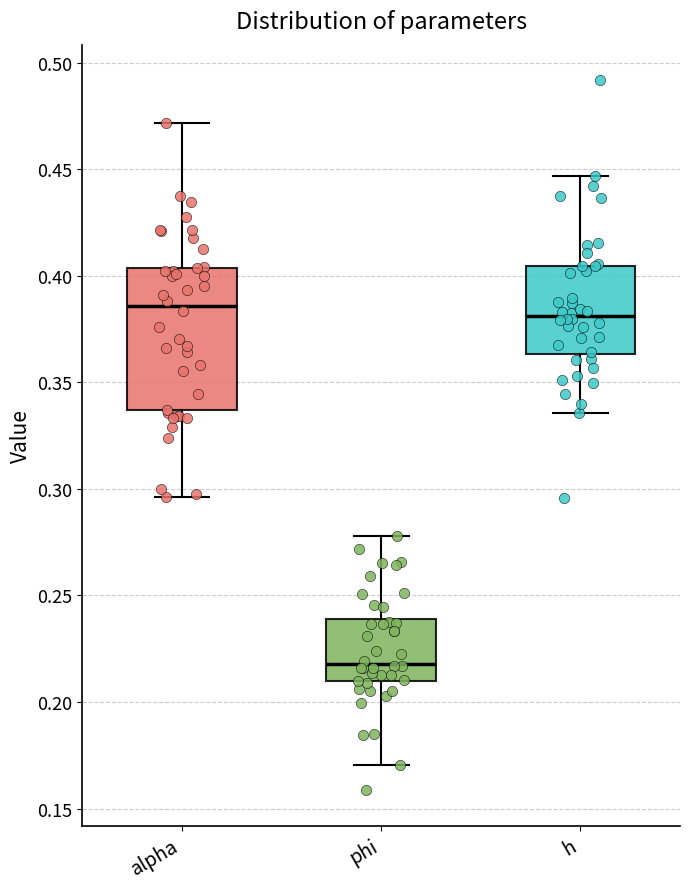

Reading left to right, transcribe this box plot: for each box, give where its median line is, the range the box spans, and where its two whiskers end, as read against the y-axis. The values are not printed on the chart, so give them approximately, as read against the axis.

alpha: median 0.385, box 0.335 to 0.405, whiskers 0.295 to 0.470
phi: median 0.220, box 0.210 to 0.240, whiskers 0.170 to 0.280
h: median 0.380, box 0.365 to 0.405, whiskers 0.335 to 0.445